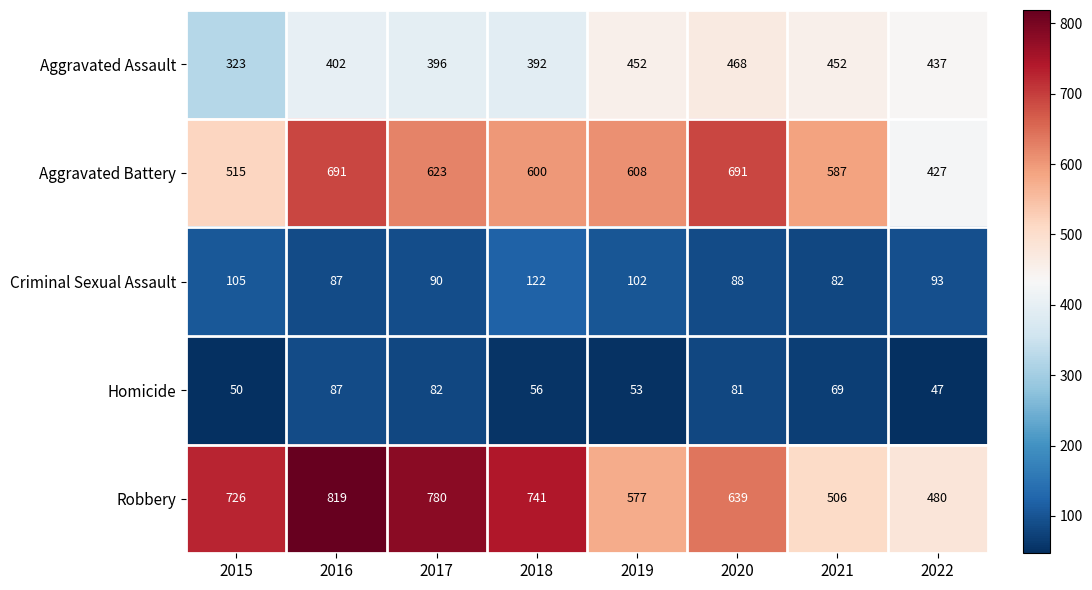

Rank the series by their maximum value, from highest to lowest.

Robbery, Aggravated Battery, Aggravated Assault, Criminal Sexual Assault, Homicide